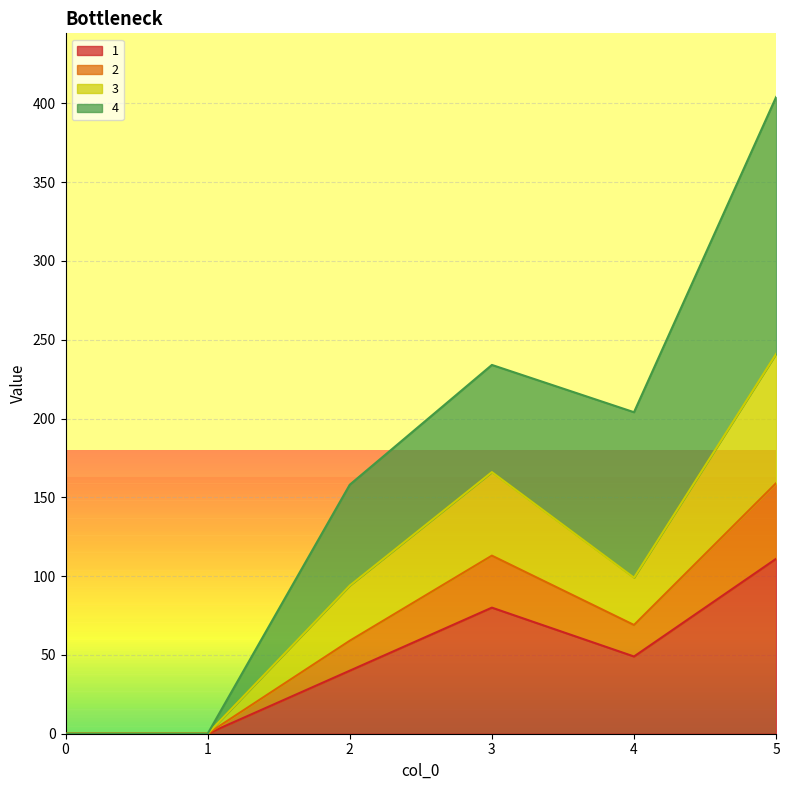

List the labels in order of 1 value, smallest first.

0, 1, 2, 4, 3, 5